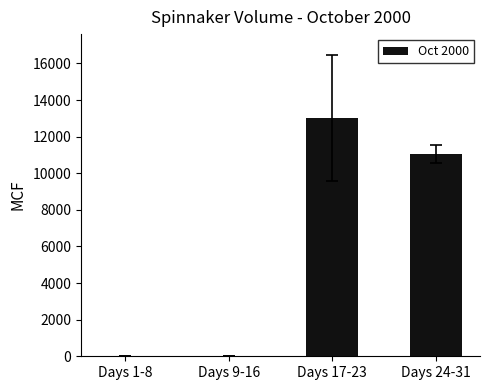

Which category has the highest value across all series?

Days 17-23